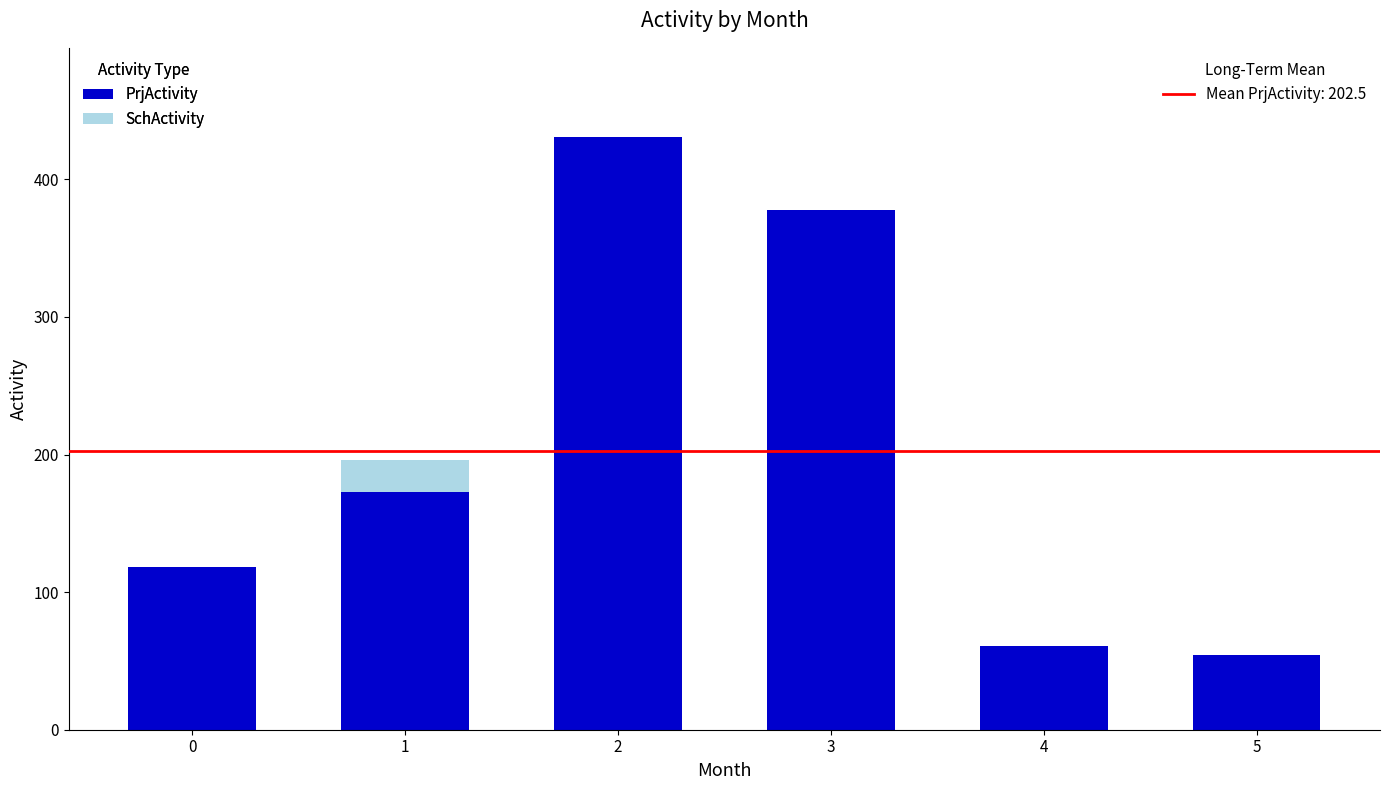

Are the bars horizontal?

No